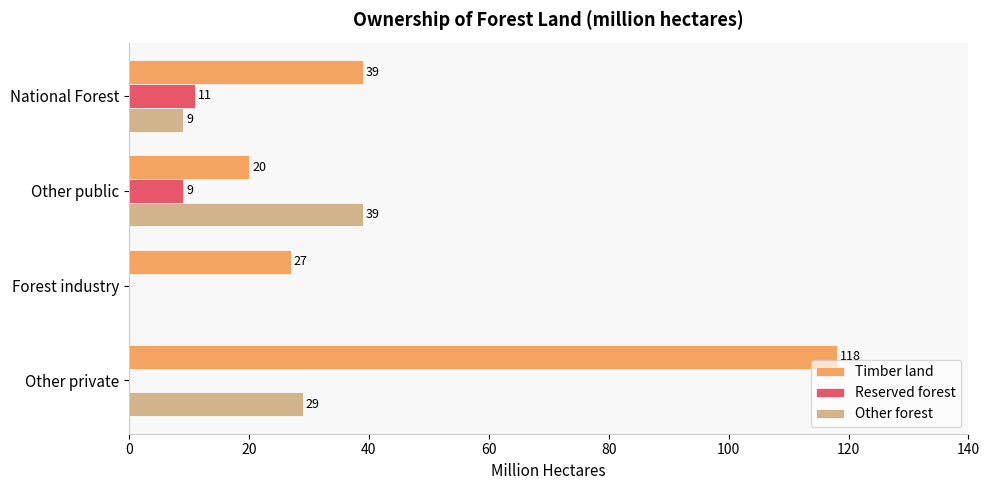

Is it true that Other forest equals 0 at Forest industry?

True